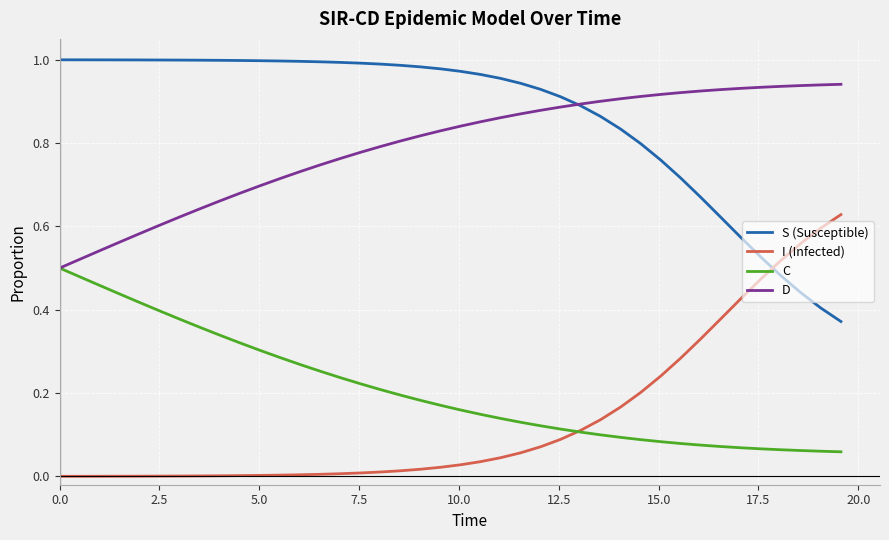

Rank the series by their maximum value, from highest to lowest.

S (Susceptible), D, I (Infected), C